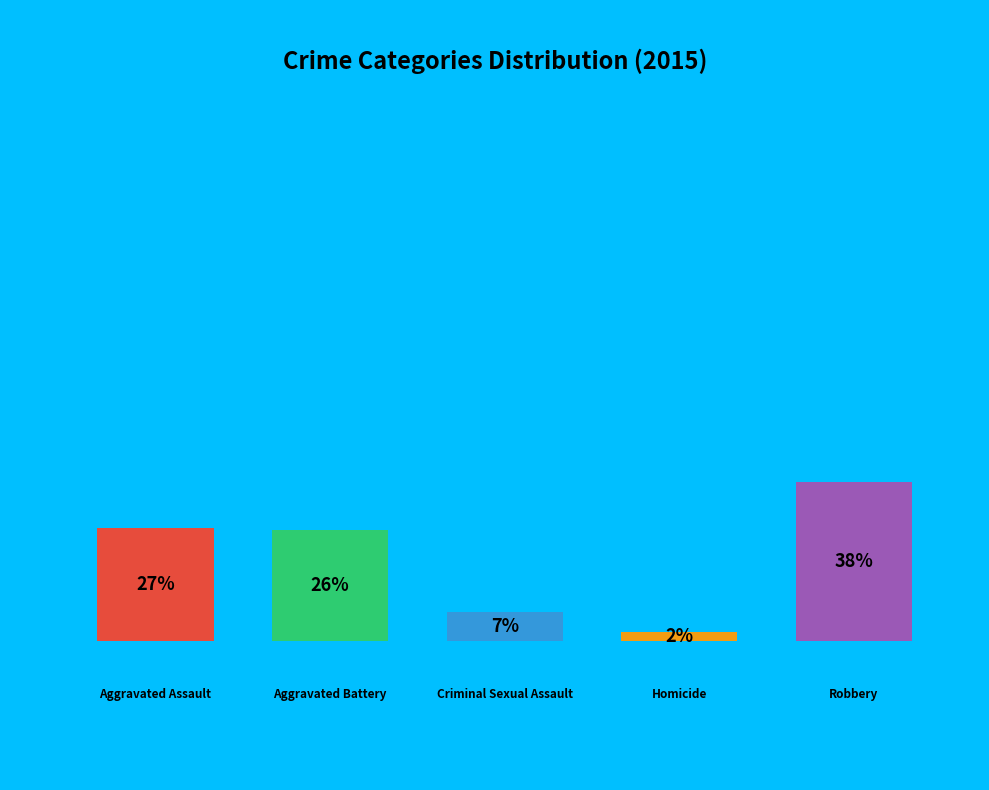

To the nearest percent, what is the difference between the Aggravated Assault and Criminal Sexual Assault slice percentages?

20%